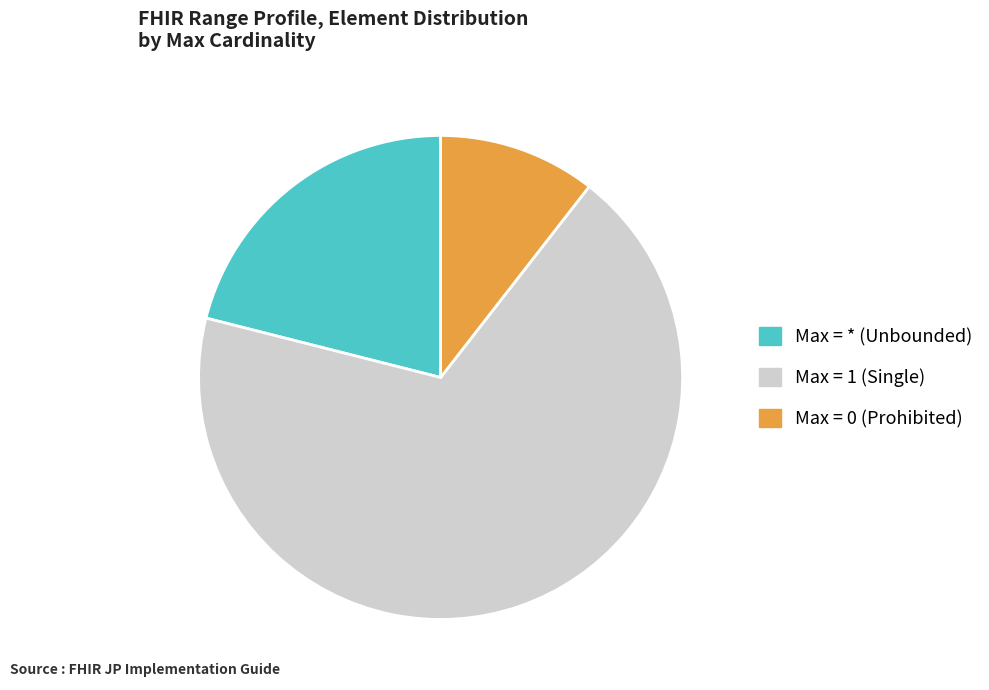

True or false: Max = 1 (Single) accounts for 68% of the total.

True